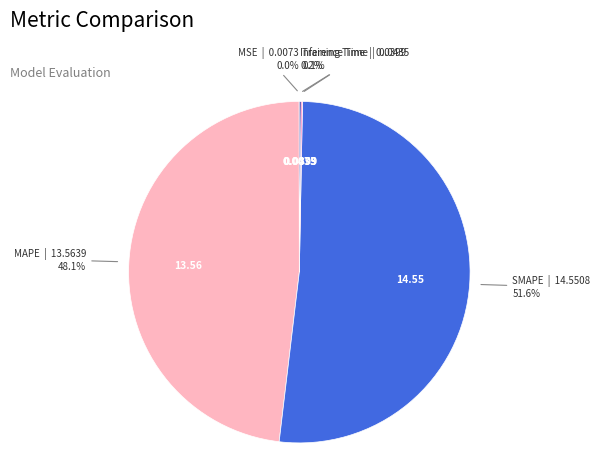

To the nearest percent, what is the average slice percentage?

20%